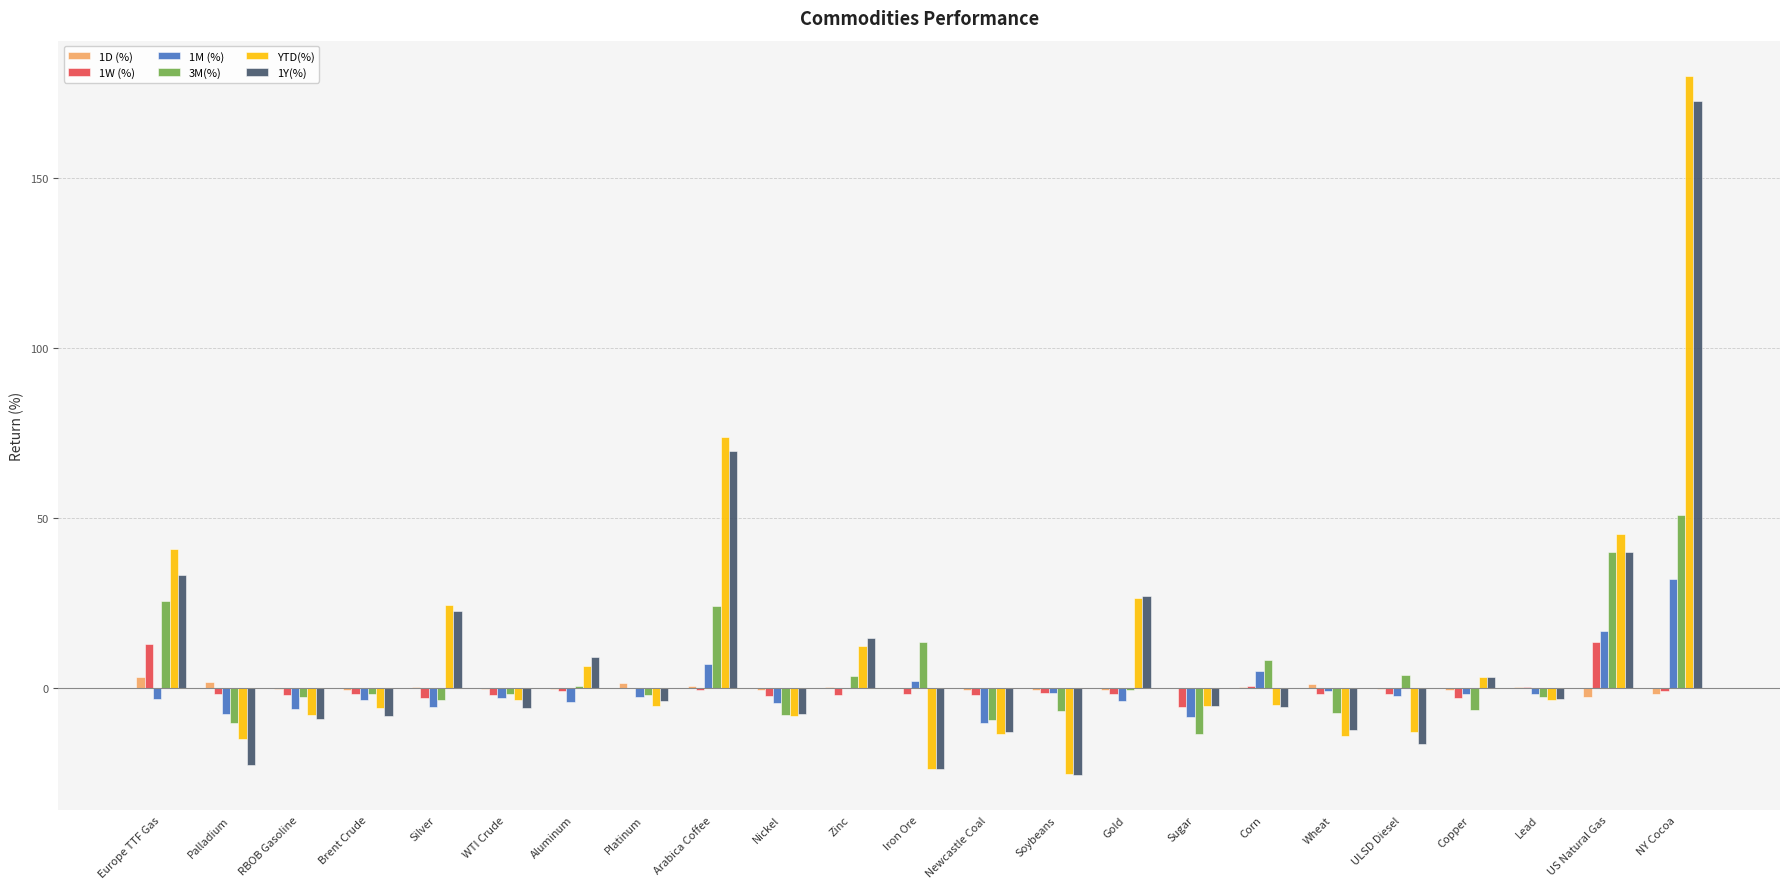

What is the sum of all 1Y(%) values?

231.7